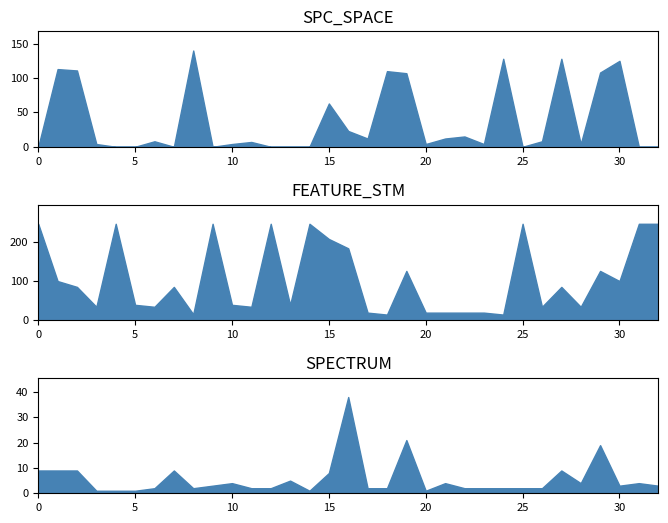

Reading left to right, list all the values displayed in this chart.

SPC_SPACE: _MultipleBugs_.NOB_1.ID_19=0	_MultipleBugs_.NOB_1.ID_25=113	_MultipleBugs_.NOB_1.ID_24=111	_MultipleBugs_.NOB_1.ID_192=4	_MultipleBugs_.NOB_1.ID_35=0	_MultipleBugs_.NOB_1.ID_201=0	_MultipleBugs_.NOB_1.ID_179=8	_MultipleBugs_.NOB_1.ID_112=0	_MultipleBugs_.NOB_1.ID_196=140	_MultipleBugs_.NOB_1.ID_45=0	_MultipleBugs_.NOB_1.ID_225=4	_MultipleBugs_.NOB_1.ID_185=7	_MultipleBugs_.NOB_1.ID_8=0	_MultipleBugs_.NOB_1.ID_202=0	_MultipleBugs_.NOB_1.ID_100=0	_MultipleBugs_.NOB_1.ID_81=63	_MultipleBugs_.NOB_1.ID_47=23	_MultipleBugs_.NOB_1.ID_232=12	_MultipleBugs_.NOB_1.ID_2=110	_MultipleBugs_.NOB_1.ID_36=107	_MultipleBugs_.NOB_1.ID_261=4	_MultipleBugs_.NOB_1.ID_226=12	_MultipleBugs_.NOB_1.ID_233=15	_MultipleBugs_.NOB_1.ID_259=4	_MultipleBugs_.NOB_1.ID_3=128	_MultipleBugs_.NOB_1.ID_28=0	_MultipleBugs_.NOB_1.ID_183=8	_MultipleBugs_.NOB_1.ID_5=128	_MultipleBugs_.NOB_1.ID_186=4	_MultipleBugs_.NOB_1.ID_44=108	_MultipleBugs_.NOB_1.ID_80=125	_MultipleBugs_.NOB_1.ID_78=0	_MultipleBugs_.NOB_1.ID_32=0
FEATURE_STM: _MultipleBugs_.NOB_1.ID_19=247	_MultipleBugs_.NOB_1.ID_25=100	_MultipleBugs_.NOB_1.ID_24=85	_MultipleBugs_.NOB_1.ID_192=34	_MultipleBugs_.NOB_1.ID_35=247	_MultipleBugs_.NOB_1.ID_201=39	_MultipleBugs_.NOB_1.ID_179=34	_MultipleBugs_.NOB_1.ID_112=85	_MultipleBugs_.NOB_1.ID_196=15	_MultipleBugs_.NOB_1.ID_45=247	_MultipleBugs_.NOB_1.ID_225=39	_MultipleBugs_.NOB_1.ID_185=34	_MultipleBugs_.NOB_1.ID_8=247	_MultipleBugs_.NOB_1.ID_202=39	_MultipleBugs_.NOB_1.ID_100=247	_MultipleBugs_.NOB_1.ID_81=208	_MultipleBugs_.NOB_1.ID_47=184	_MultipleBugs_.NOB_1.ID_232=19	_MultipleBugs_.NOB_1.ID_2=14	_MultipleBugs_.NOB_1.ID_36=126	_MultipleBugs_.NOB_1.ID_261=19	_MultipleBugs_.NOB_1.ID_226=19	_MultipleBugs_.NOB_1.ID_233=19	_MultipleBugs_.NOB_1.ID_259=19	_MultipleBugs_.NOB_1.ID_3=14	_MultipleBugs_.NOB_1.ID_28=247	_MultipleBugs_.NOB_1.ID_183=34	_MultipleBugs_.NOB_1.ID_5=85	_MultipleBugs_.NOB_1.ID_186=34	_MultipleBugs_.NOB_1.ID_44=126	_MultipleBugs_.NOB_1.ID_80=100	_MultipleBugs_.NOB_1.ID_78=247	_MultipleBugs_.NOB_1.ID_32=247
SPECTRUM: _MultipleBugs_.NOB_1.ID_19=9	_MultipleBugs_.NOB_1.ID_25=9	_MultipleBugs_.NOB_1.ID_24=9	_MultipleBugs_.NOB_1.ID_192=1	_MultipleBugs_.NOB_1.ID_35=1	_MultipleBugs_.NOB_1.ID_201=1	_MultipleBugs_.NOB_1.ID_179=2	_MultipleBugs_.NOB_1.ID_112=9	_MultipleBugs_.NOB_1.ID_196=2	_MultipleBugs_.NOB_1.ID_45=3	_MultipleBugs_.NOB_1.ID_225=4	_MultipleBugs_.NOB_1.ID_185=2	_MultipleBugs_.NOB_1.ID_8=2	_MultipleBugs_.NOB_1.ID_202=5	_MultipleBugs_.NOB_1.ID_100=1	_MultipleBugs_.NOB_1.ID_81=8	_MultipleBugs_.NOB_1.ID_47=38	_MultipleBugs_.NOB_1.ID_232=2	_MultipleBugs_.NOB_1.ID_2=2	_MultipleBugs_.NOB_1.ID_36=21	_MultipleBugs_.NOB_1.ID_261=1	_MultipleBugs_.NOB_1.ID_226=4	_MultipleBugs_.NOB_1.ID_233=2	_MultipleBugs_.NOB_1.ID_259=2	_MultipleBugs_.NOB_1.ID_3=2	_MultipleBugs_.NOB_1.ID_28=2	_MultipleBugs_.NOB_1.ID_183=2	_MultipleBugs_.NOB_1.ID_5=9	_MultipleBugs_.NOB_1.ID_186=4	_MultipleBugs_.NOB_1.ID_44=19	_MultipleBugs_.NOB_1.ID_80=3	_MultipleBugs_.NOB_1.ID_78=4	_MultipleBugs_.NOB_1.ID_32=3